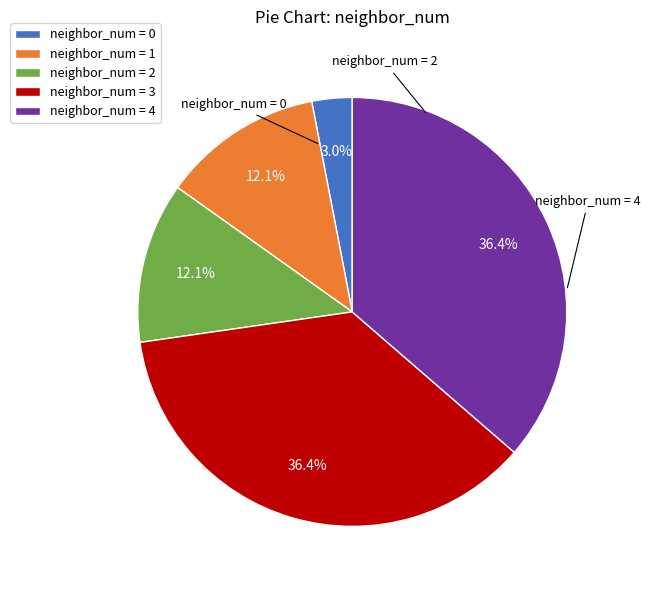

Which slice is the smallest?

neighbor_num = 0